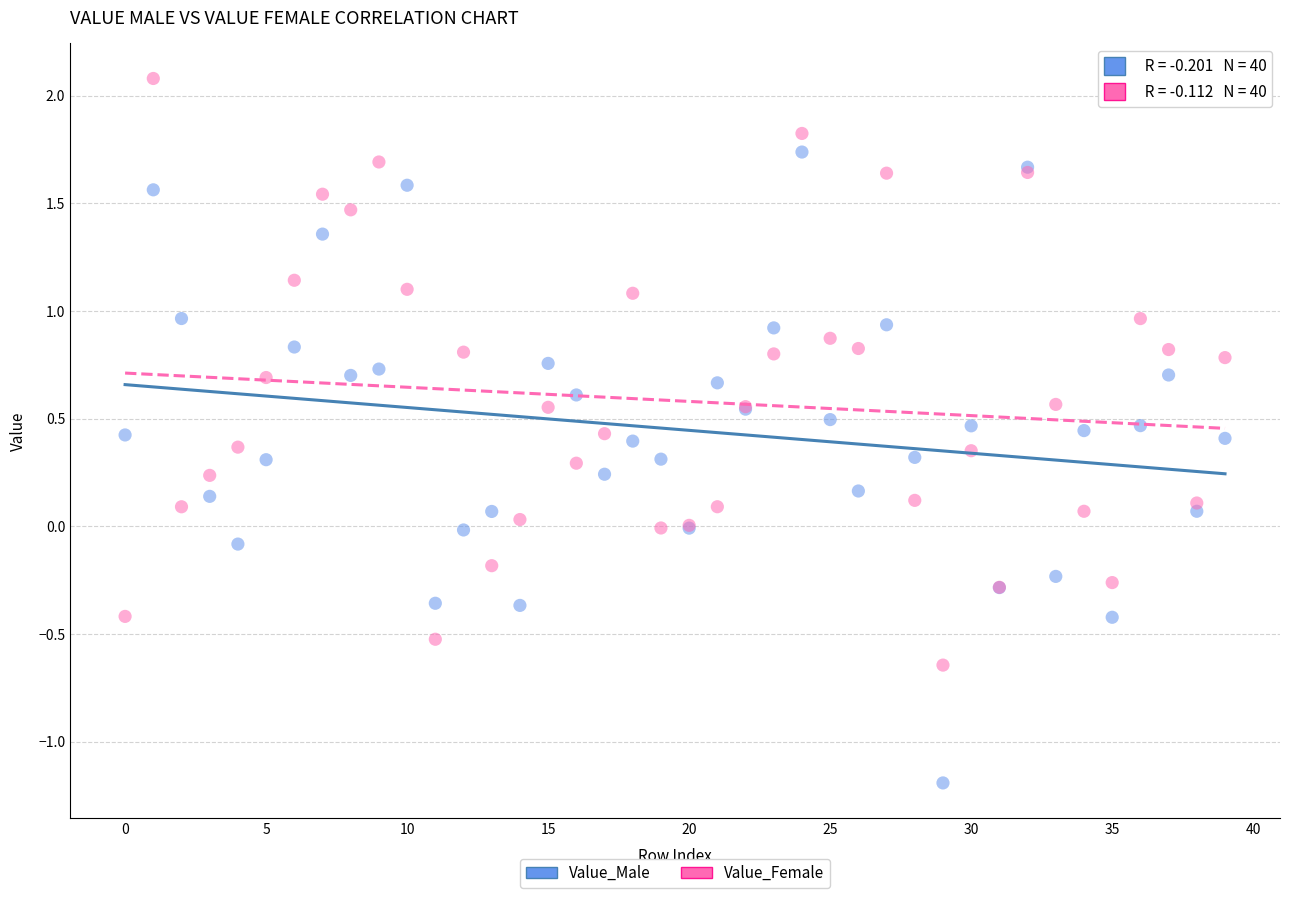

Which series has the largest Y range (max minus min)?

Value_Male